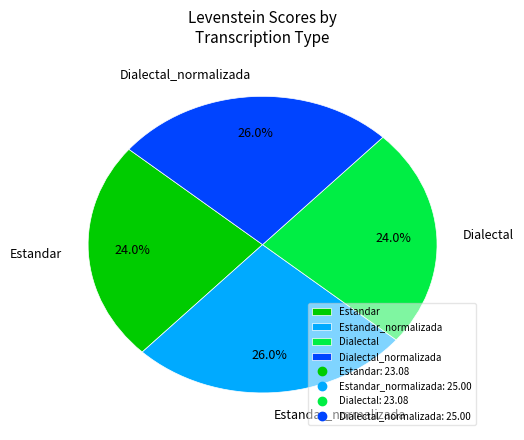

How much of the chart is everything except Estandar_normalizada?

74.0%